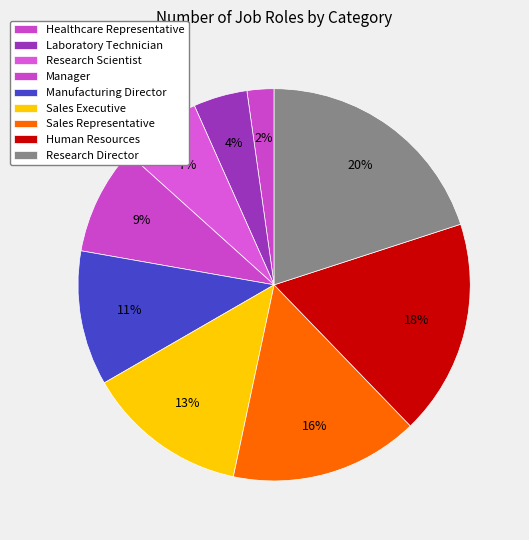

What is the ratio of the value at Research Director to the value at Sales Representative?

1.3